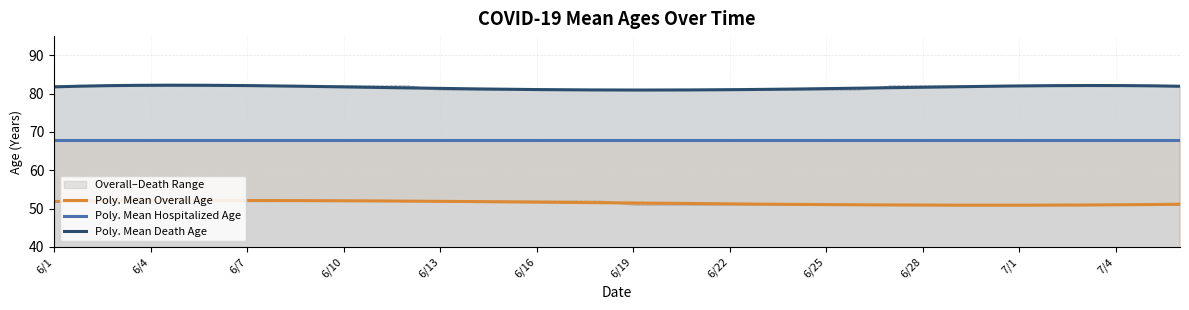

At how many categories does at least one series exceed 64?

36